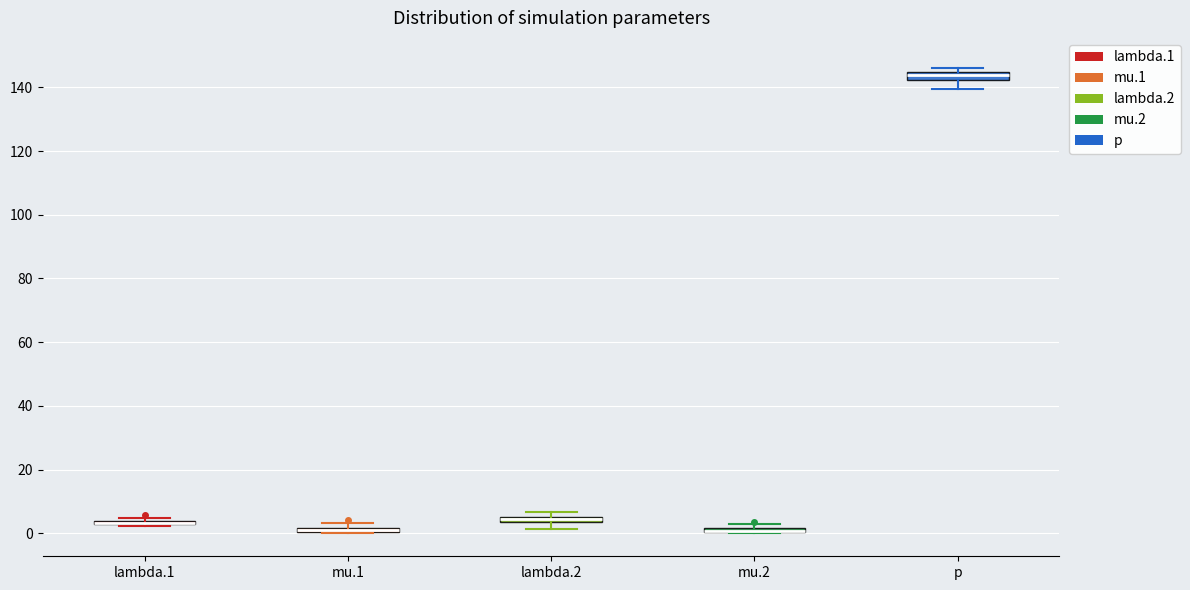

Where is the lower edge of the box for lambda.2 on the y-axis? The values are not printed on the chart, so give them approximately, as read against the axis.

4